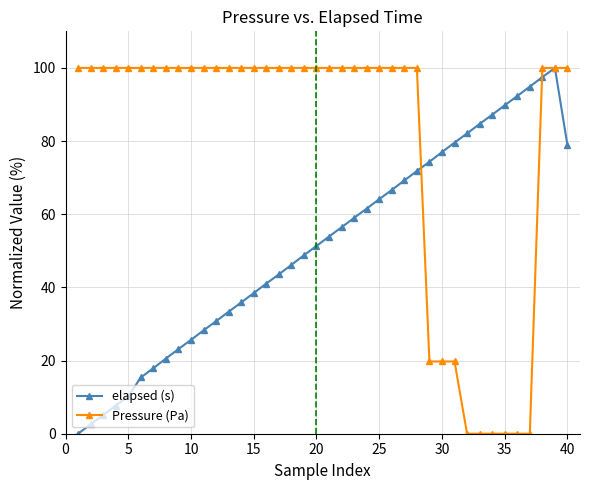

At how many categories does at least one series exceed 50?

40